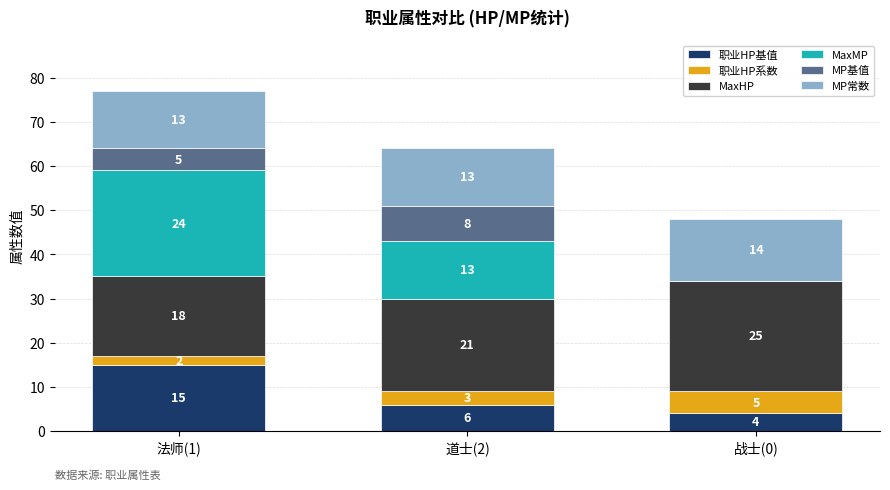

How many 职业HP基值 values are between 4 and 15?

3